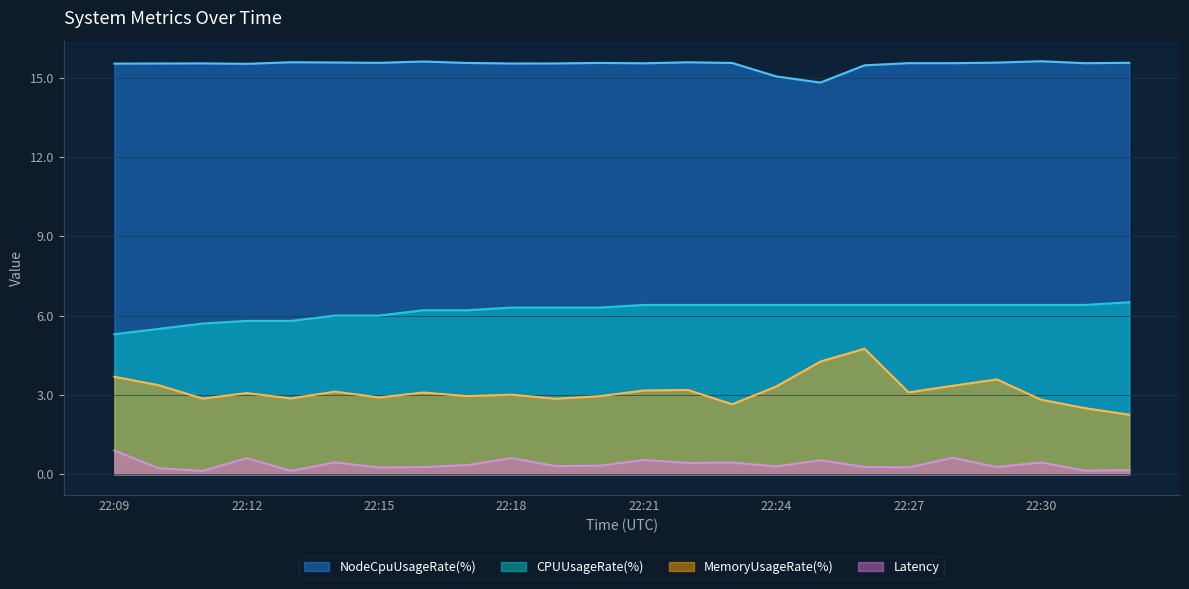

True or false: Latency has more than 1 interior local peaks.

True